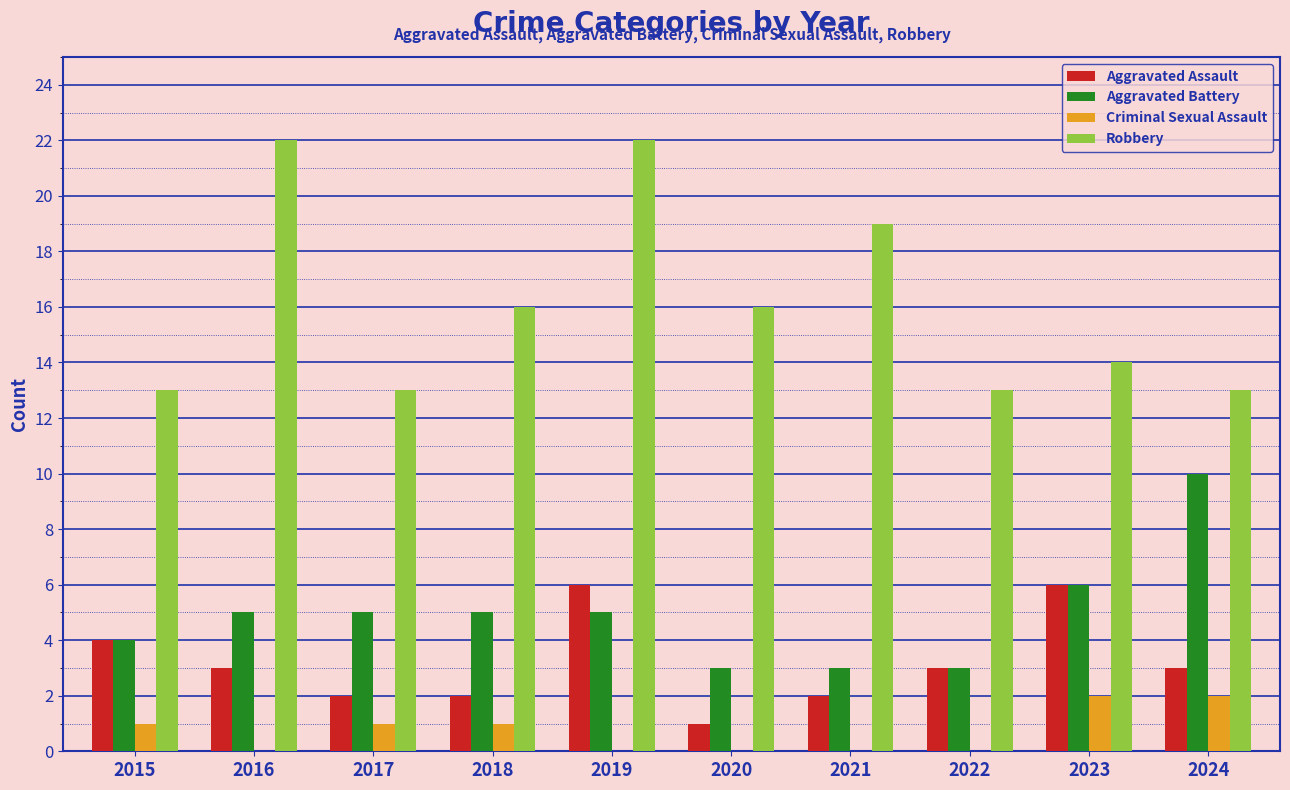

Count the Robbery values in the range 13 to 19.

8